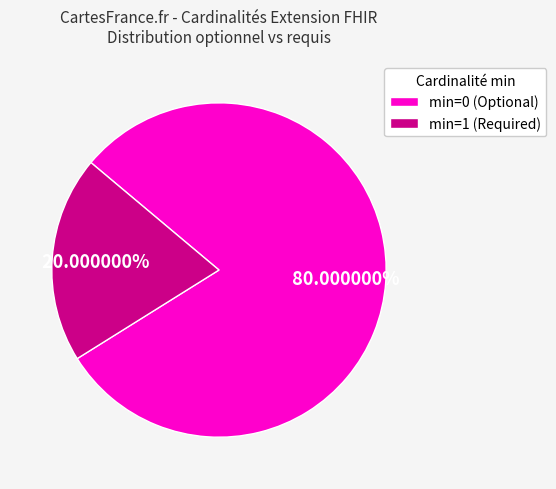

What is the ratio of the value at min=0 (Optional) to the value at min=1 (Required)?

4.0